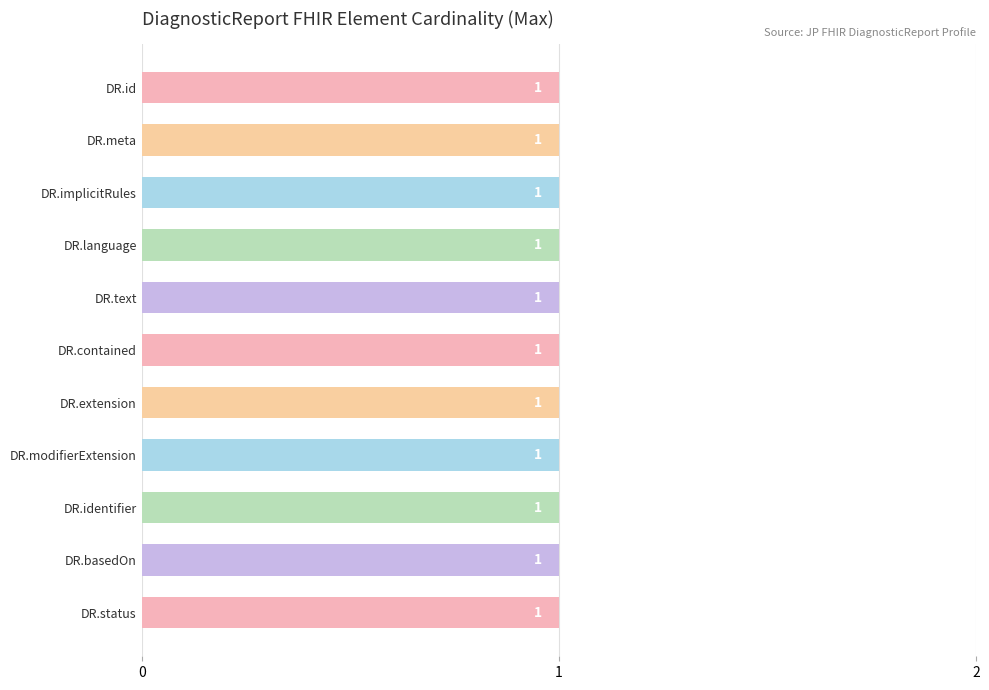

True or false: Min has a value of 0 at DiagnosticReport.basedOn.

True